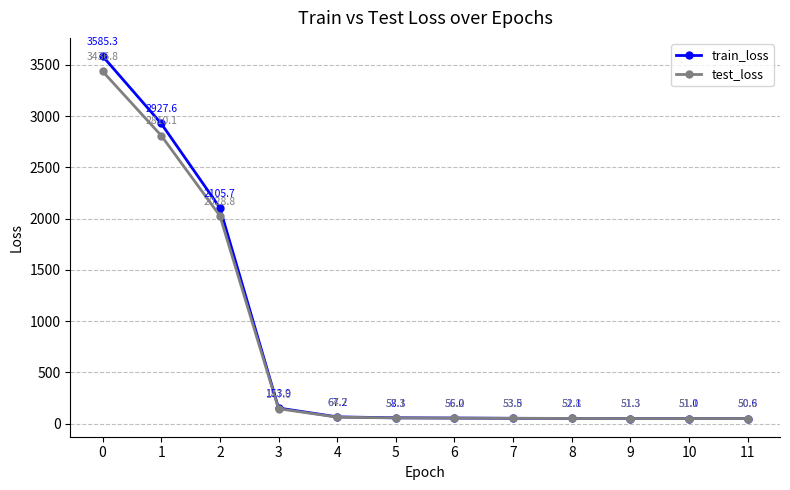

The value of train_loss at 2 is 2105.7. True or false?

True